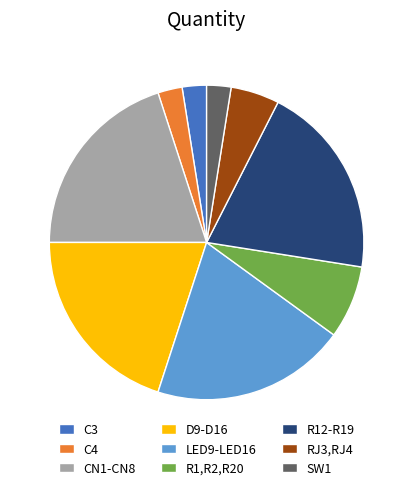

Does R12-R19 represent more than half of the total?

No